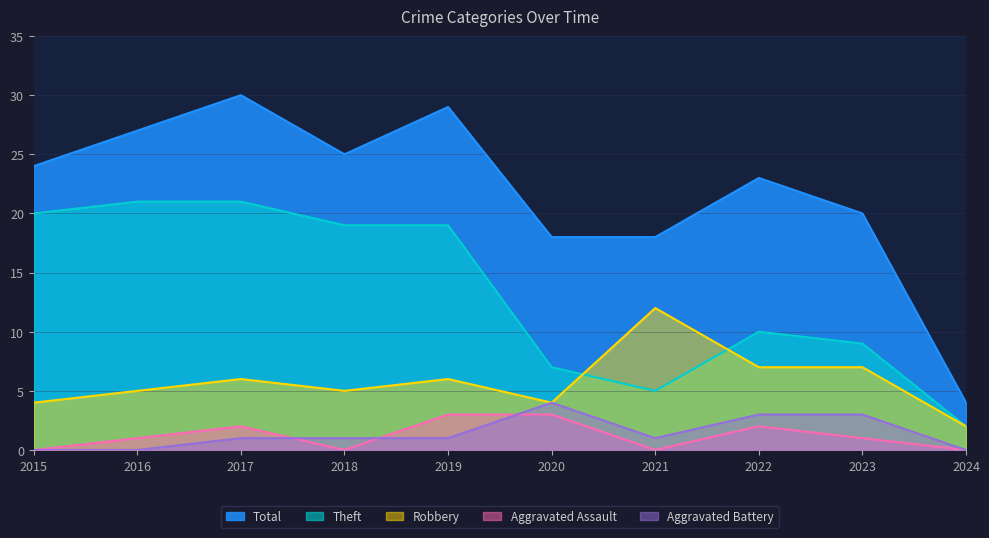

List the series in order of their peak value, lowest first.

Aggravated Assault, Aggravated Battery, Robbery, Theft, Total